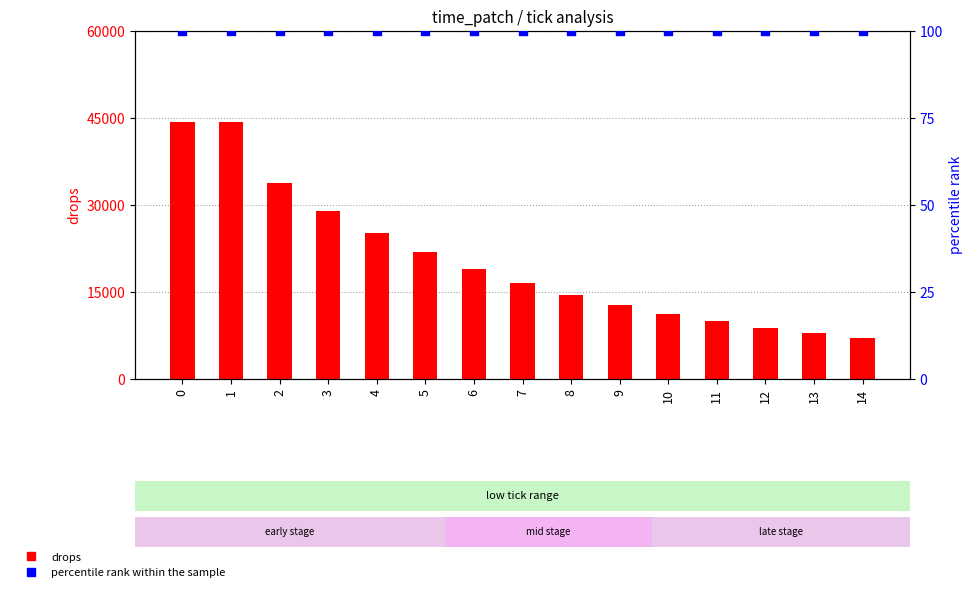

Is the value of drops at 2 greater than the value of percentile rank within the sample at 10?

Yes